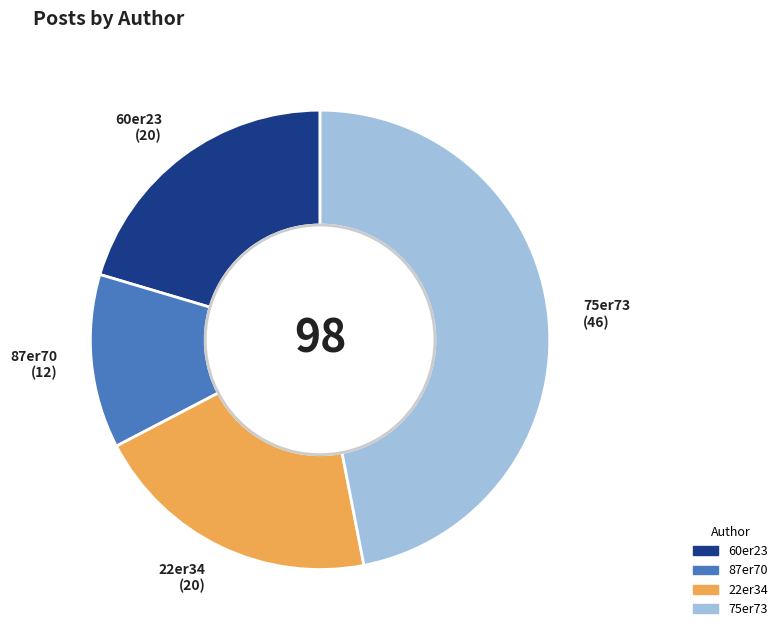

Approximately how many times larger is the value at 22er34 compared to 75er73?

0.4